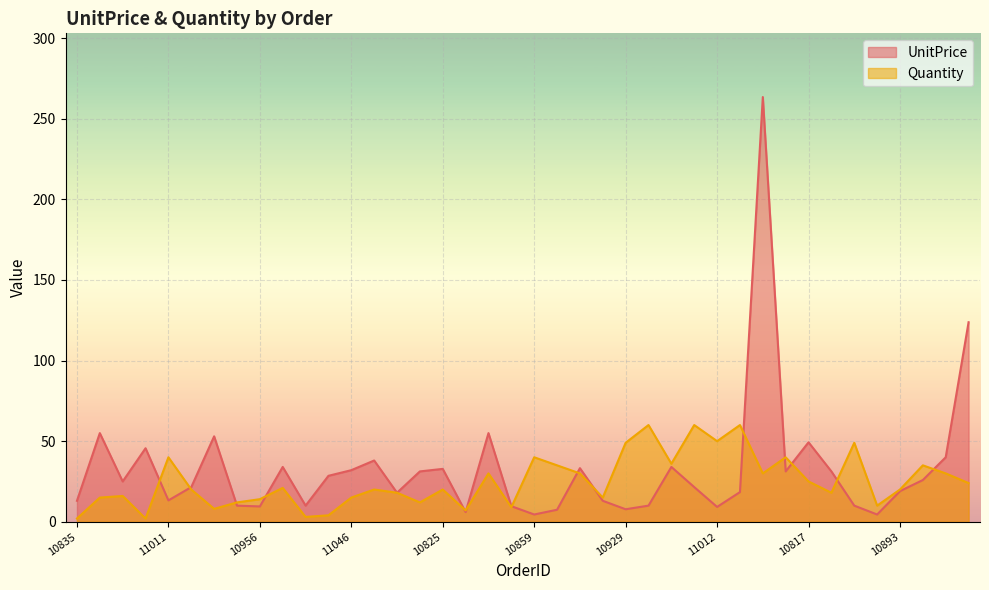

Which series changed the most between 10835 and 11046?

UnitPrice